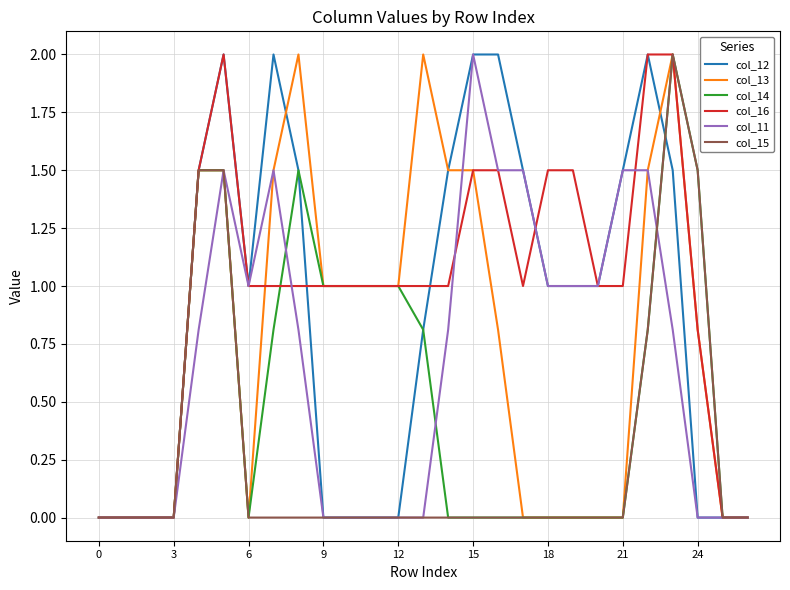

Which series has the largest total across all categories?

col_16